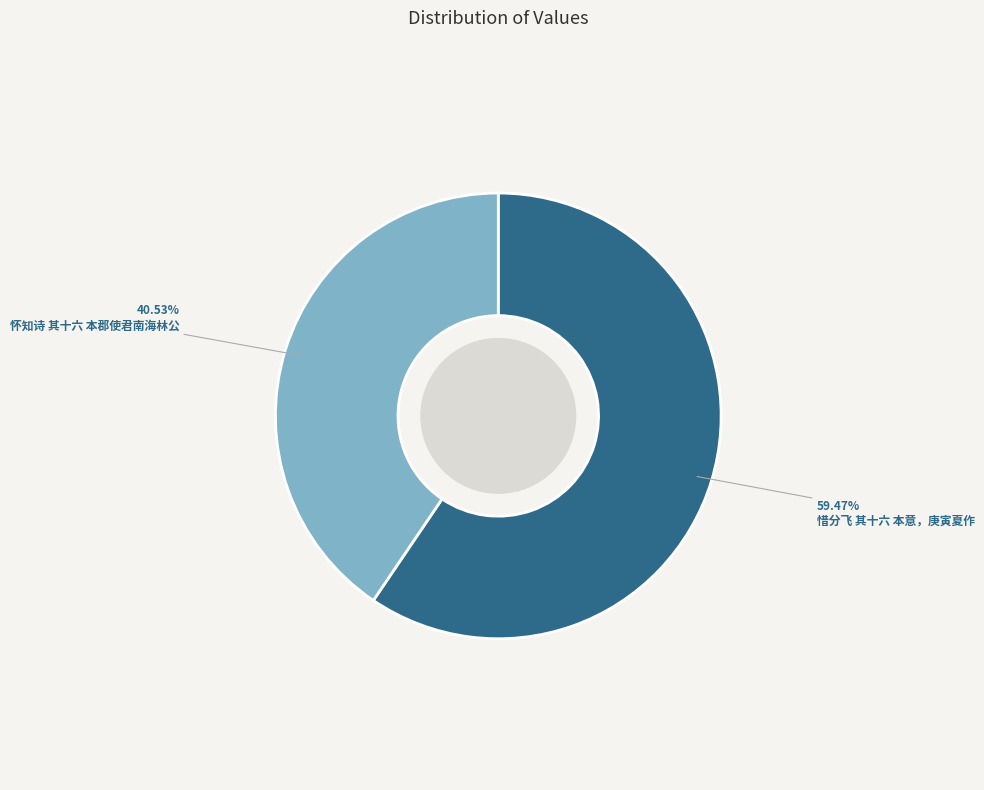

Which category has the smallest portion of the pie?

怀知诗 其十六 本郡使君南海林公